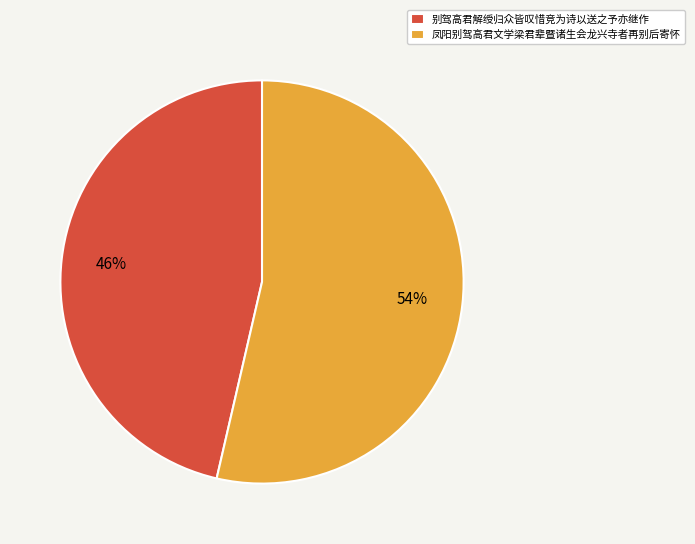

True or false: 别驾高君解绶归众皆叹惜竞为诗以送之予亦继作 accounts for 46% of the total.

True